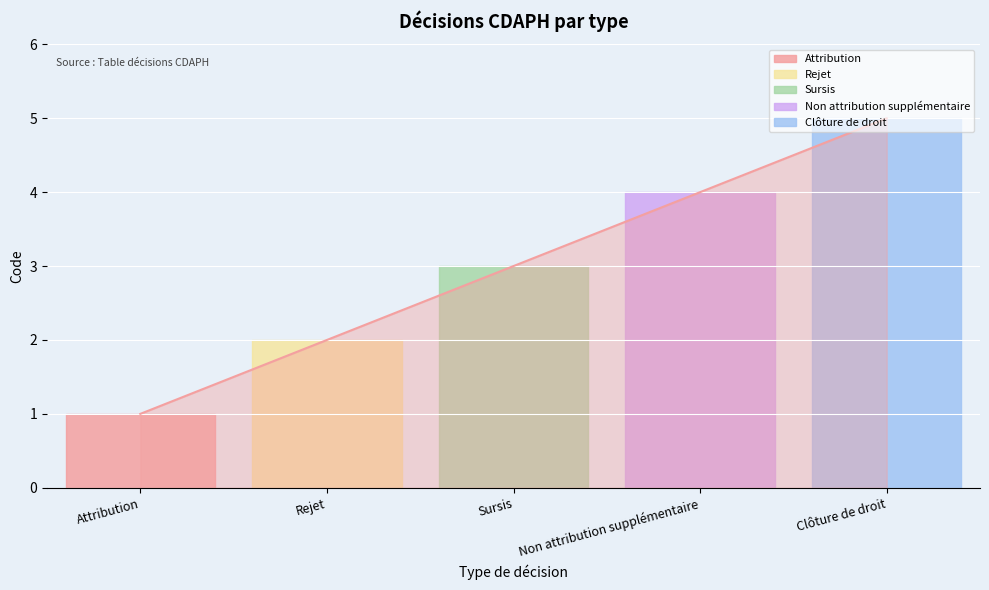

What is the change in value from Sursis to Clôture de droit?

+2